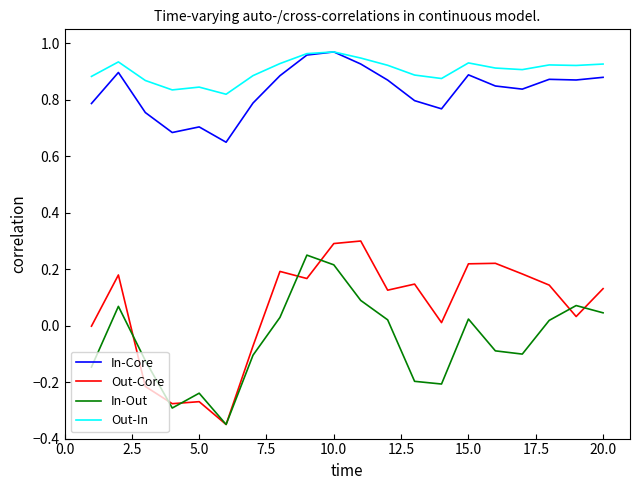

Which series has the largest total across all categories?

Out-In